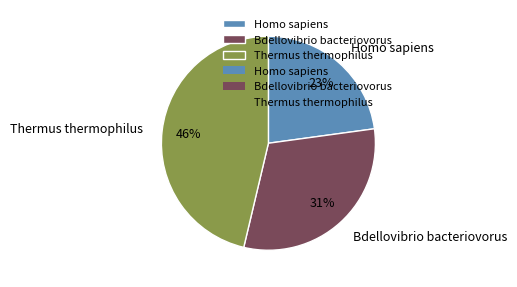

What is the largest slice in the pie chart?

Thermus thermophilus